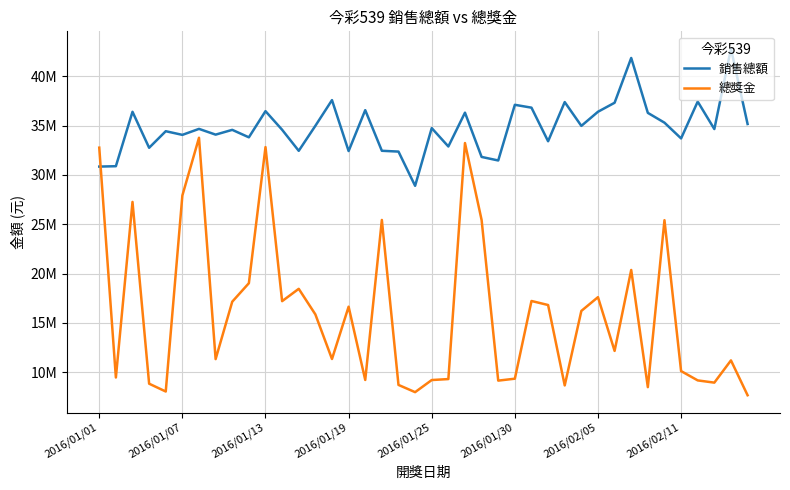

What are all the series names shown in the legend?

銷售總額, 總獎金